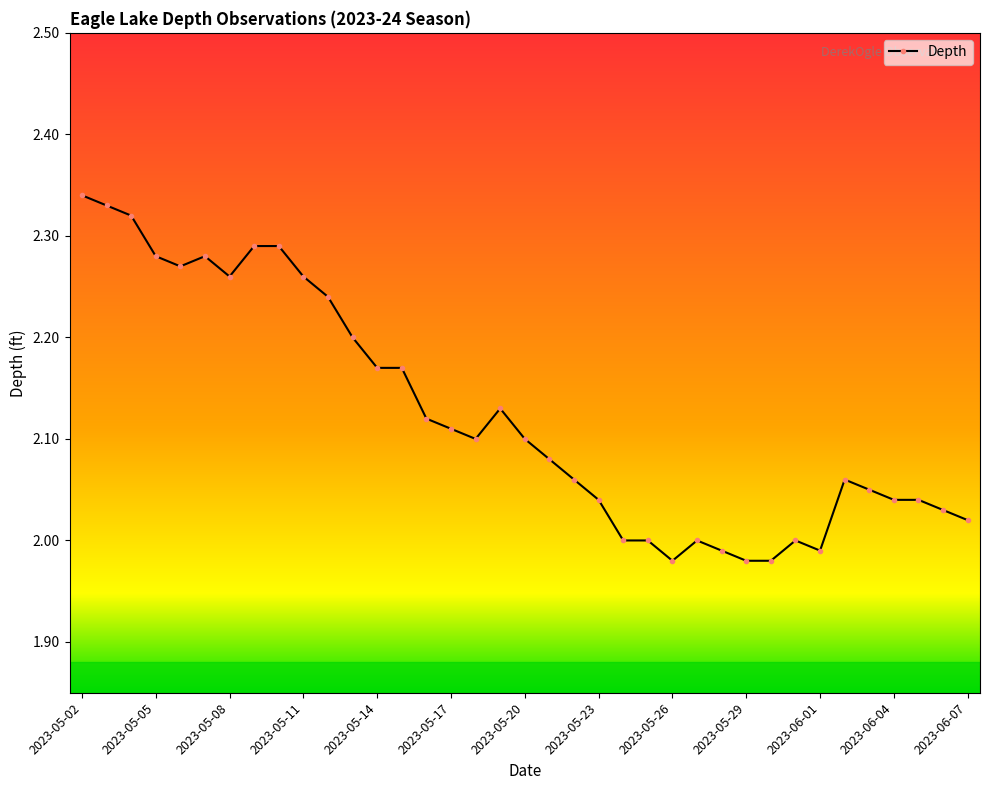

What is the difference between the maximum and second lowest values?

0.4